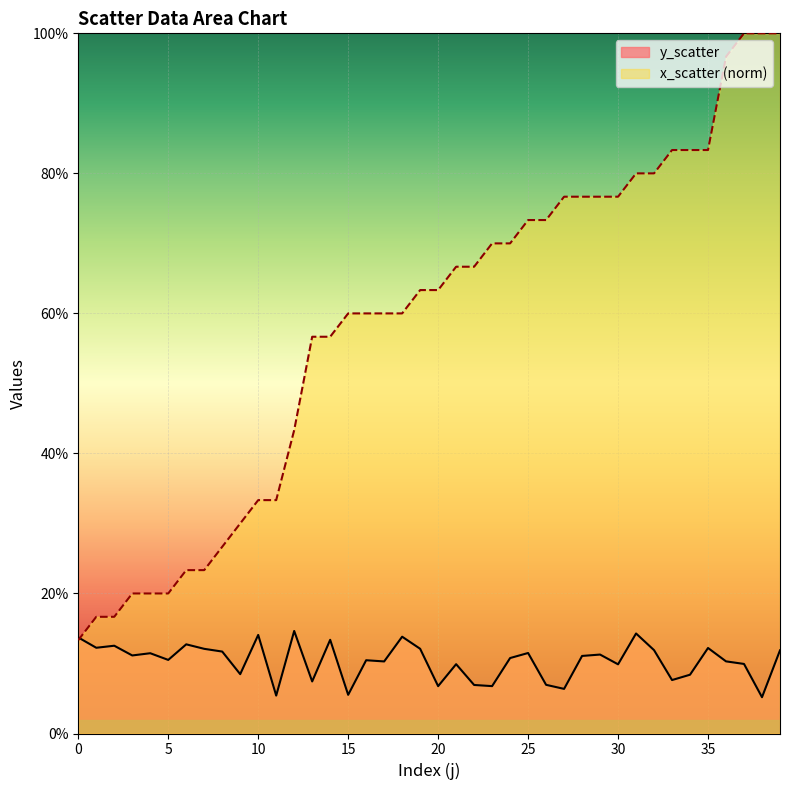

What are all the series names shown in the legend?

y_scatter, x_scatter